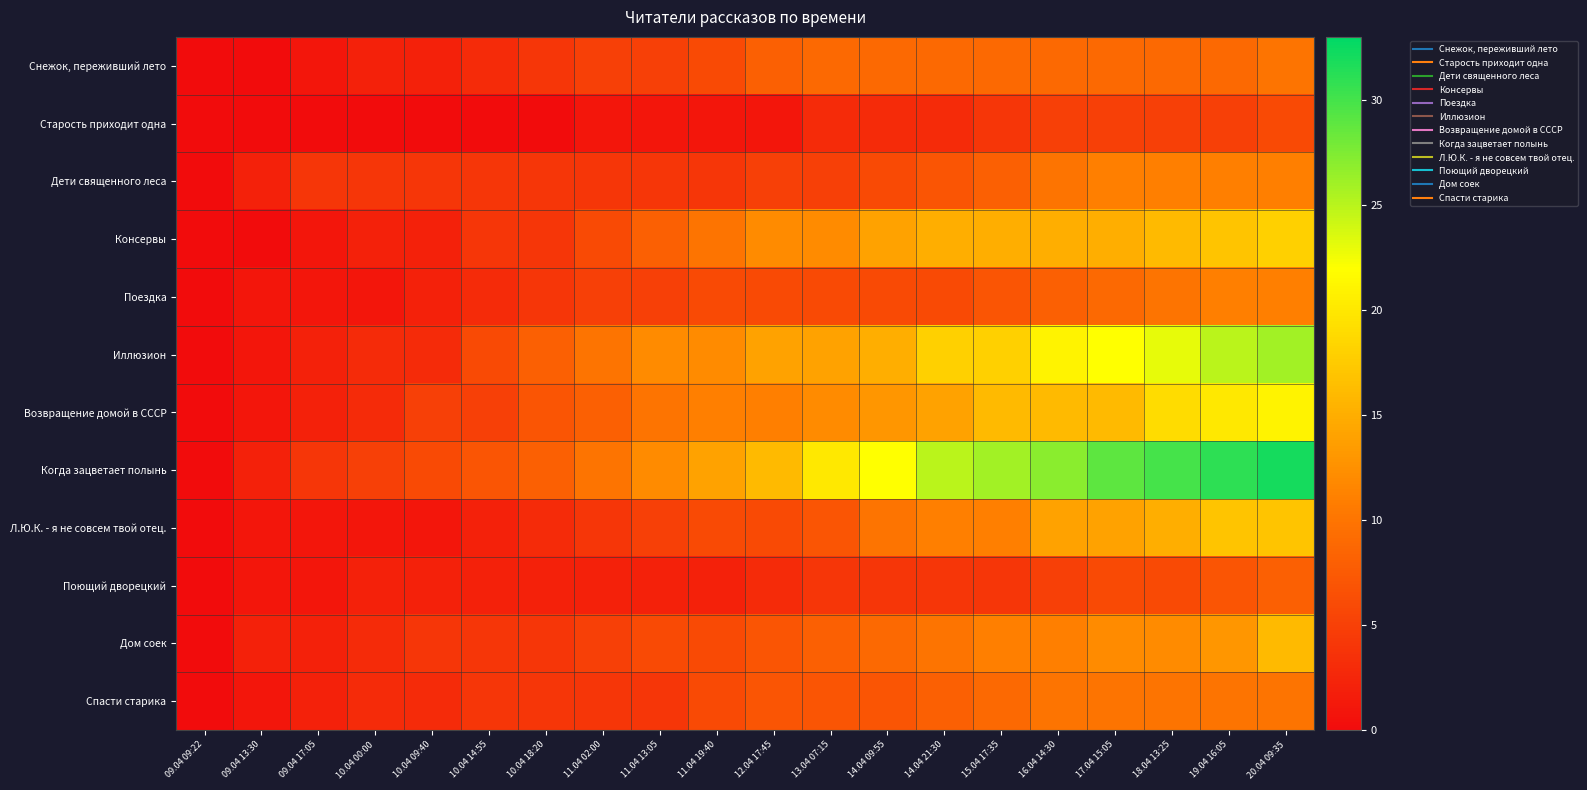

Which has a higher value, 13.04 07:15 or 18.04 13:25?

13.04 07:15